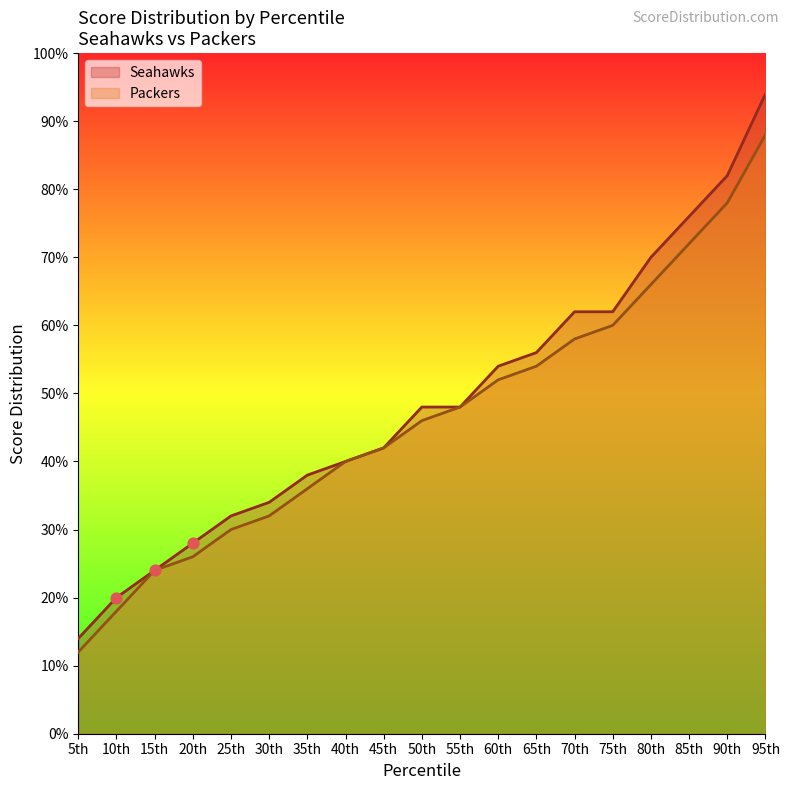

Which series reaches the maximum Y coordinate?

Seahawks